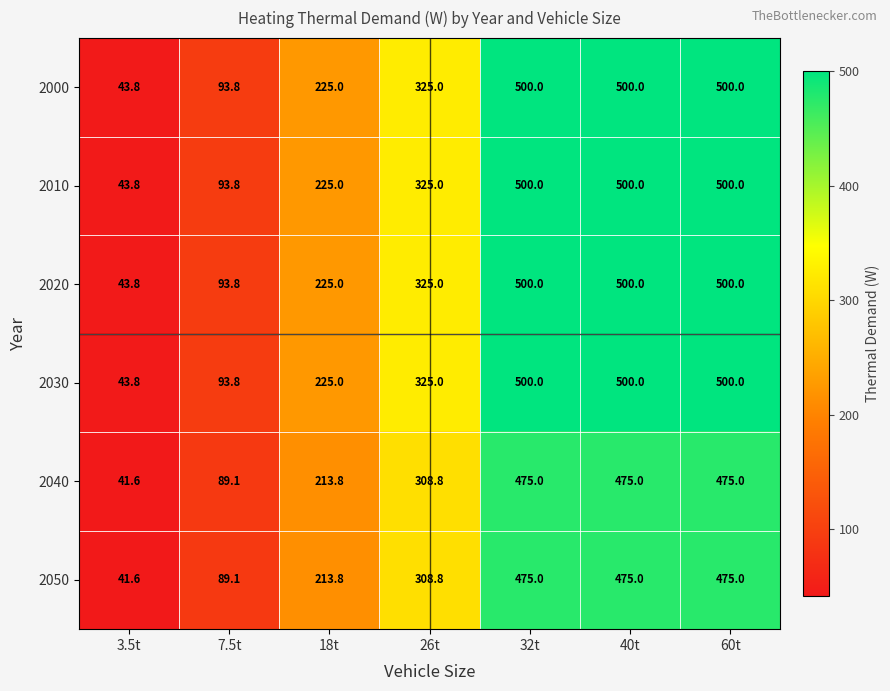

What value does the 2030 series have at 32t?

500.0